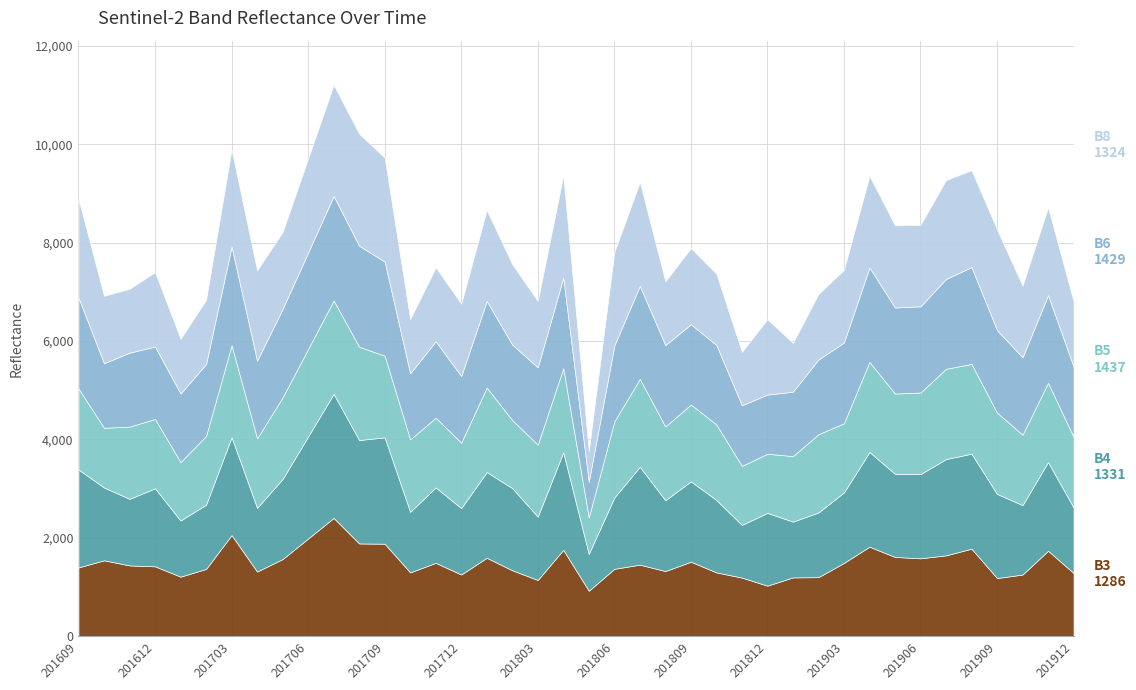

At which label is B5 closest to 1320?

201712